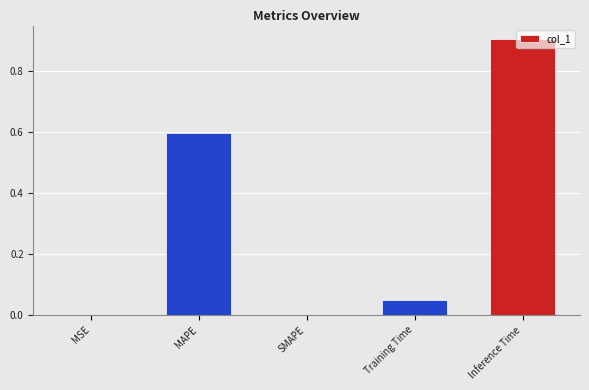

The chart shows a value of 0.9 at Inference Time. True or false?

True